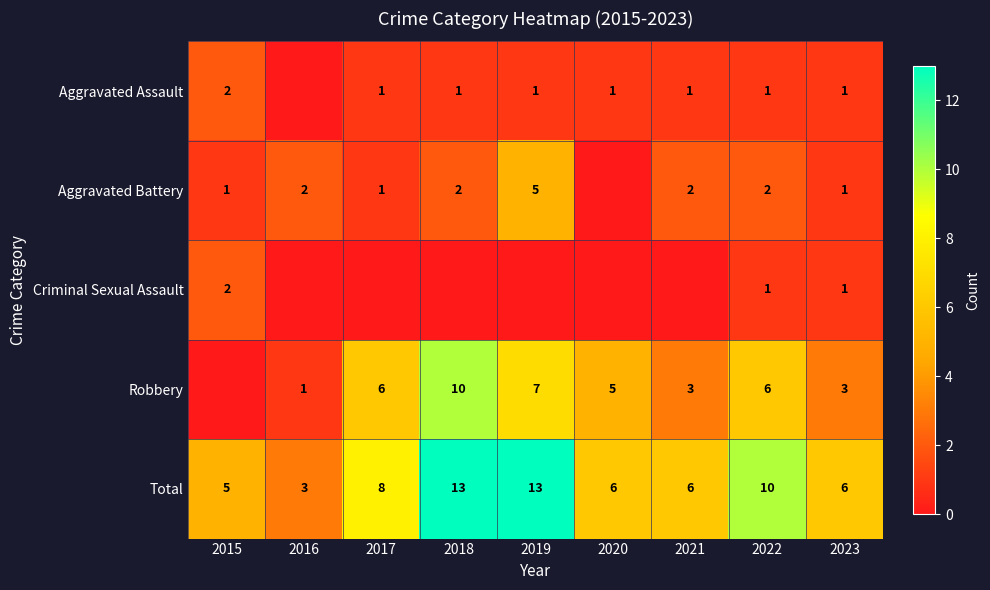

What is the difference between the highest and lowest values at 2015?

5